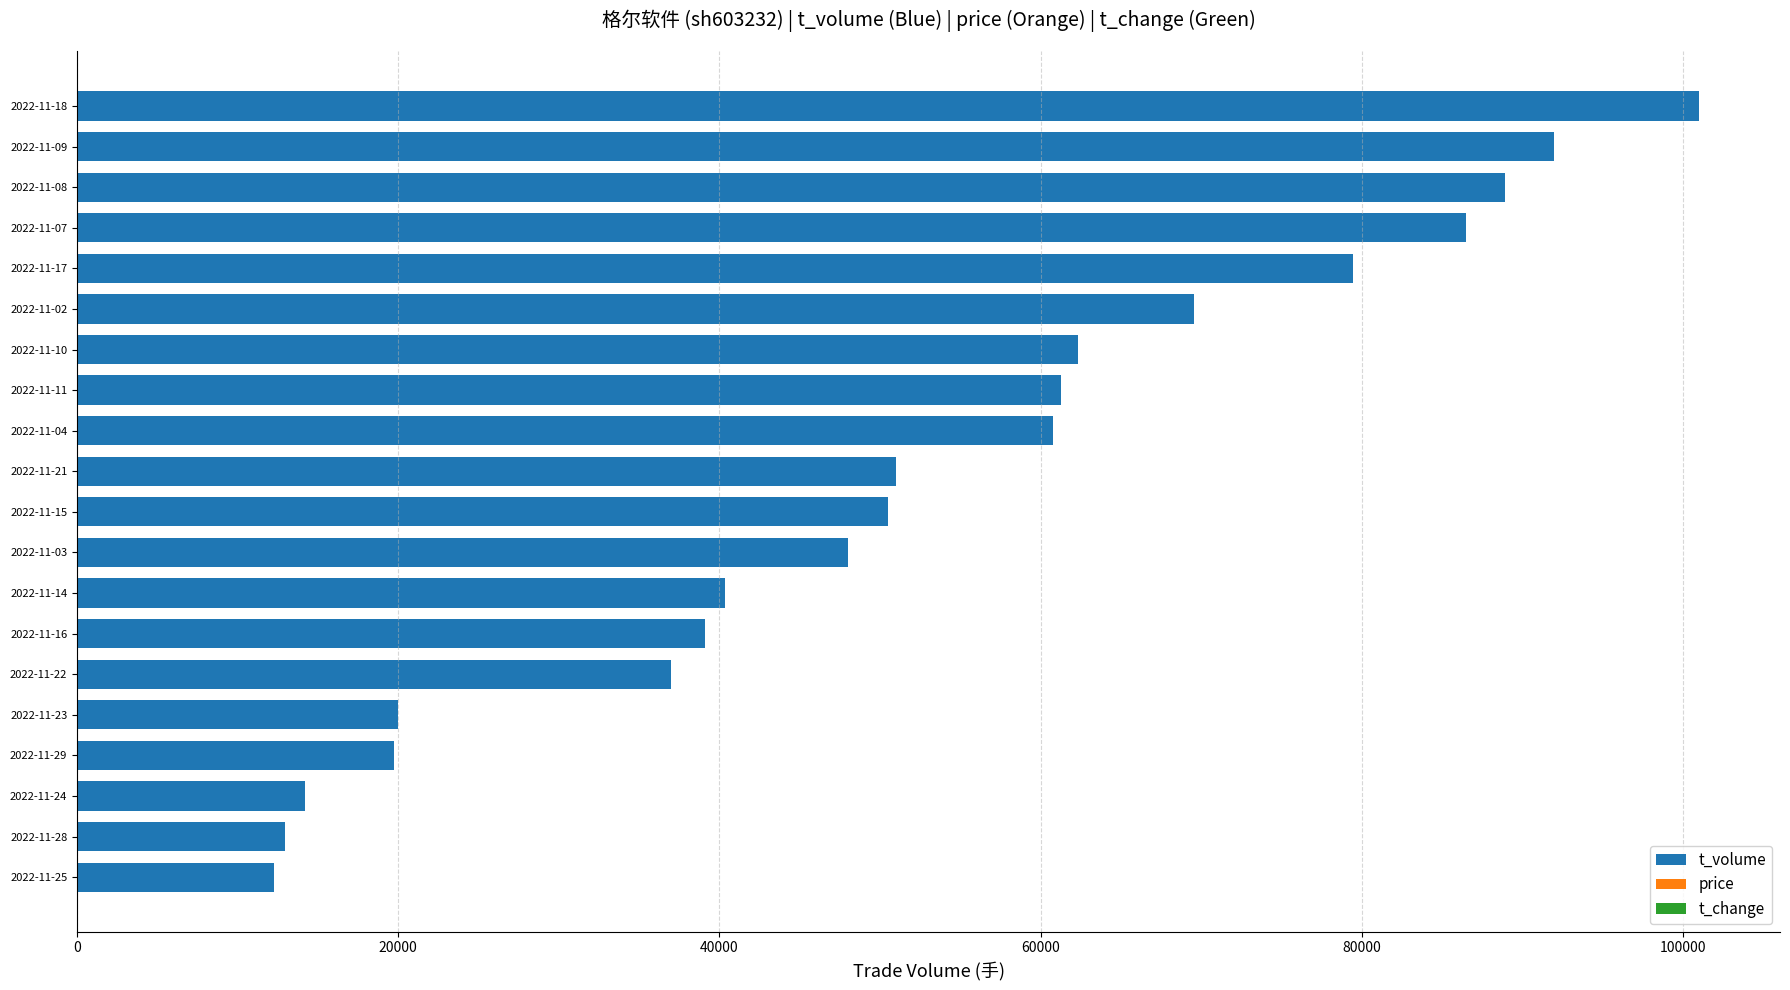

How many categories are shown in the chart?

20